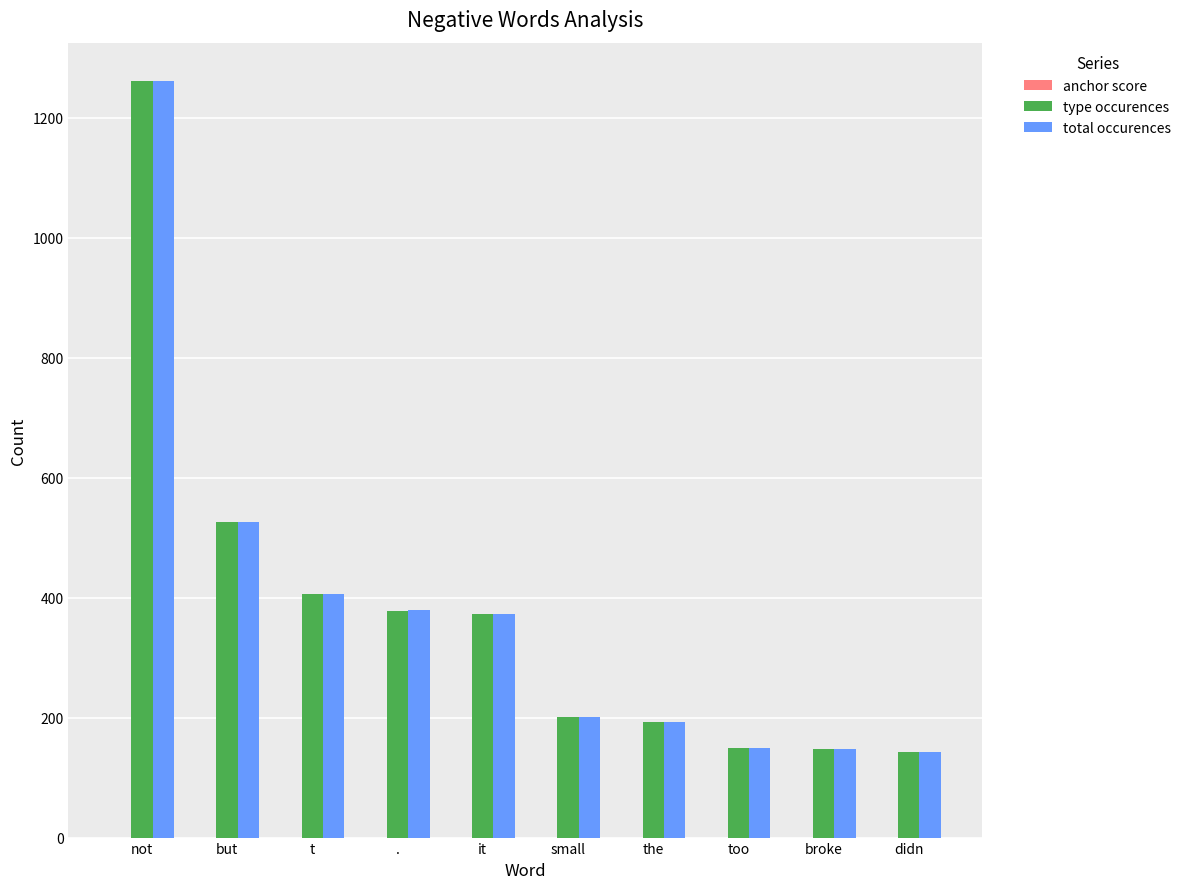

Which category has the highest value across all series?

not